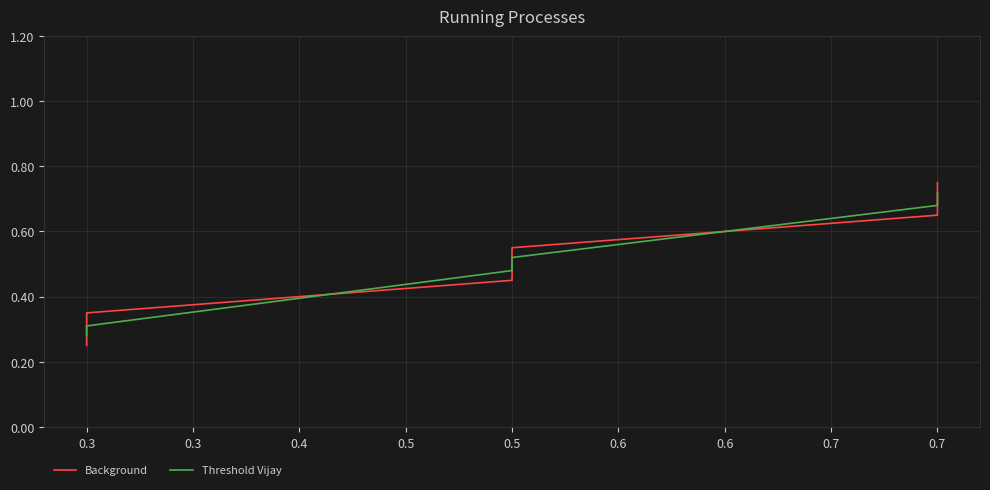

Which series has the widest spread of values?

Background